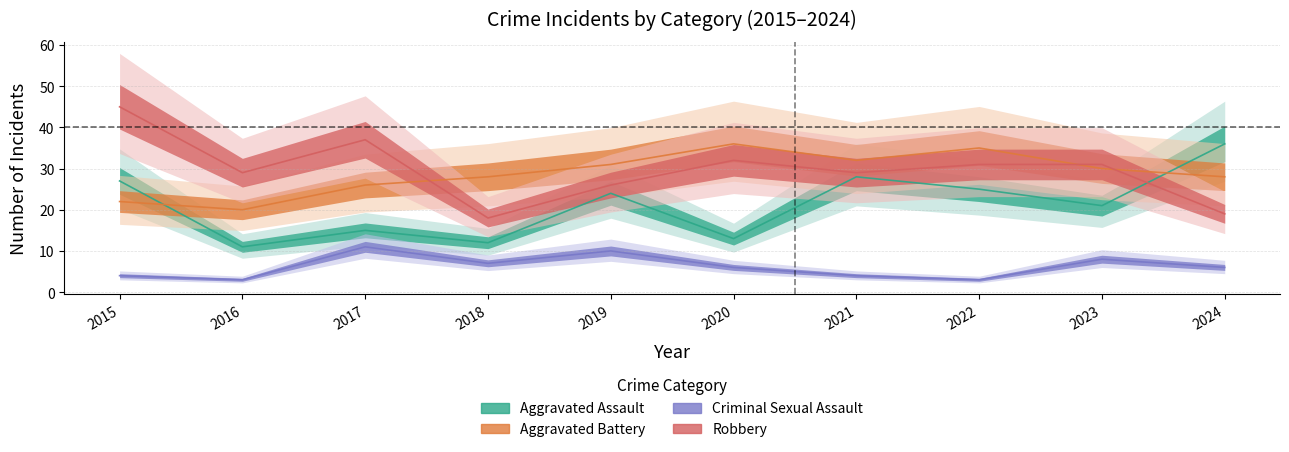

Is it true that Criminal Sexual Assault equals 2 at 2020?

False